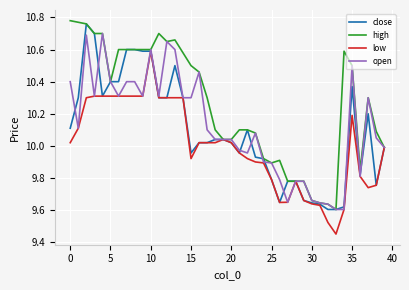

Which series has the largest total across all categories?

high